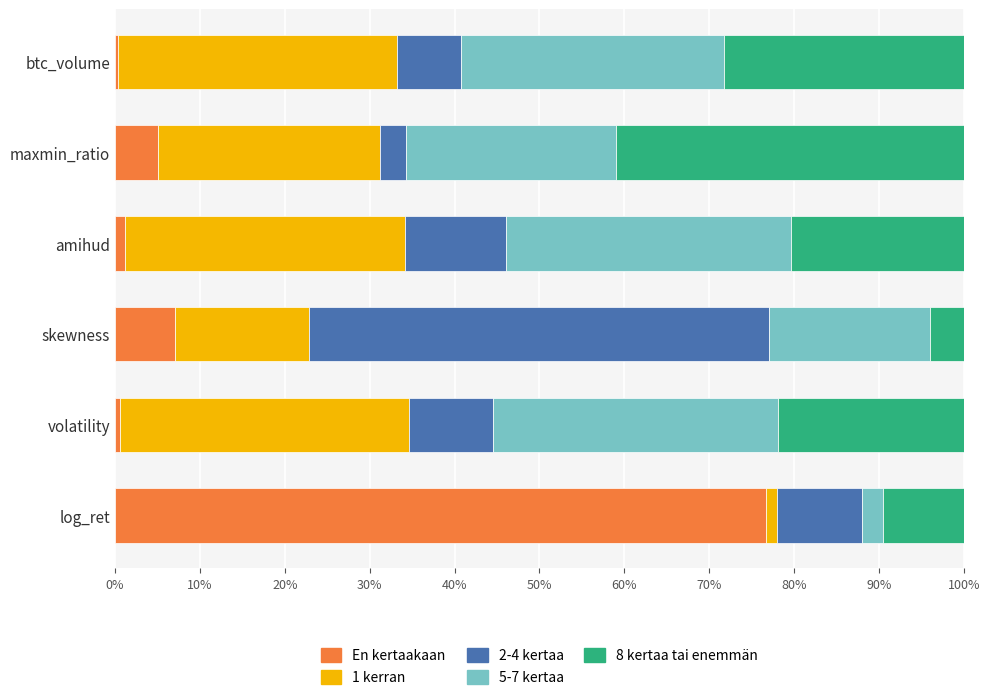

What position from the right is btc_volume?

1